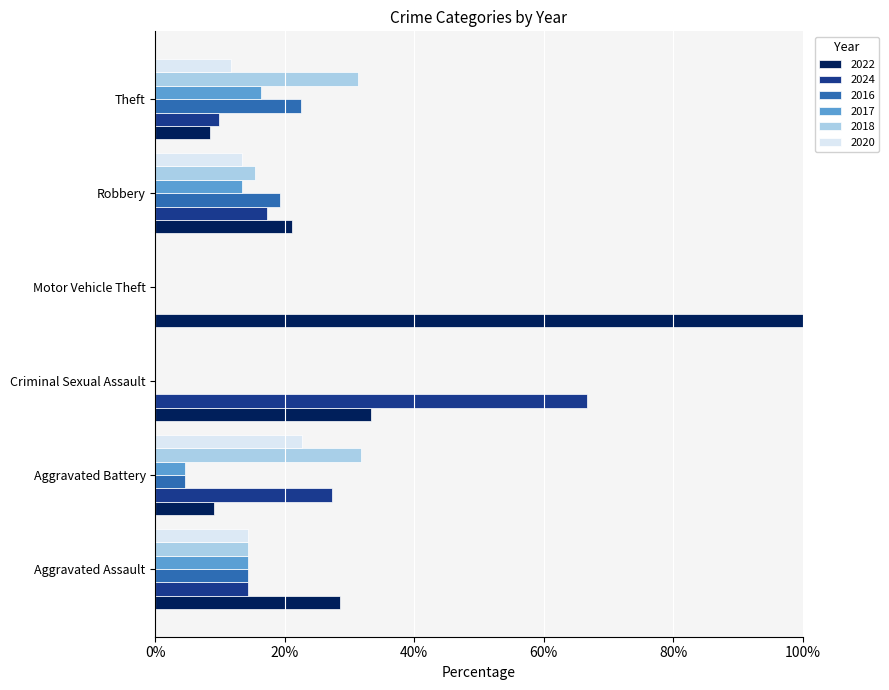

How many categories are shown in the chart?

6